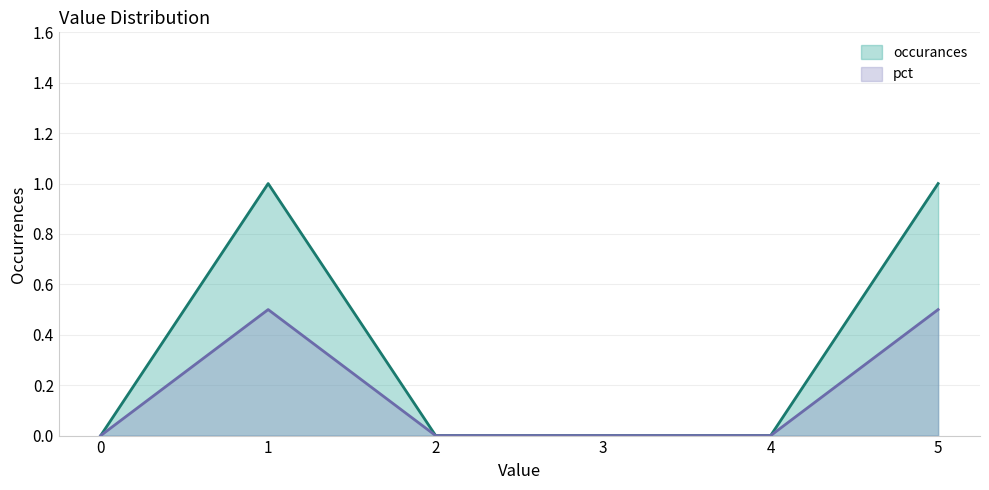

Is it true that pct equals 0.5 at 5?

True